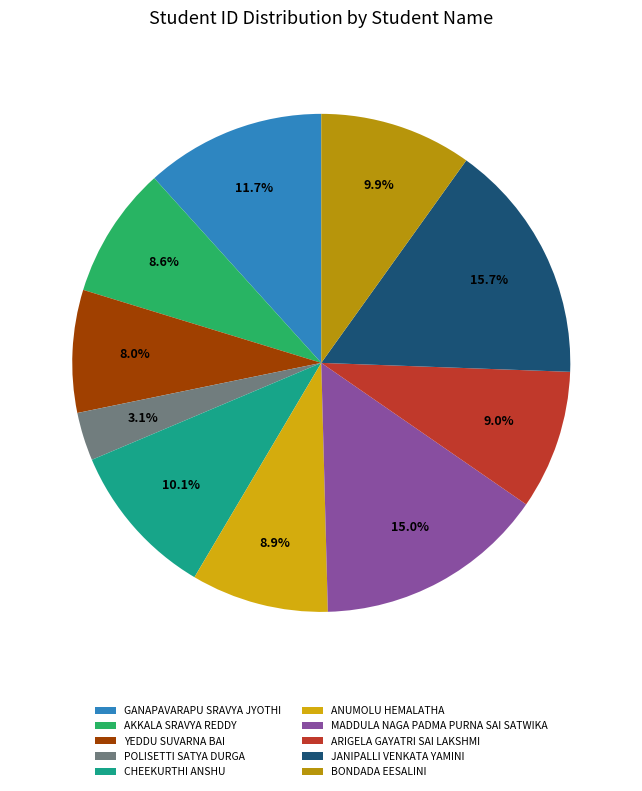

To the nearest percent, what is the average slice percentage?

10%